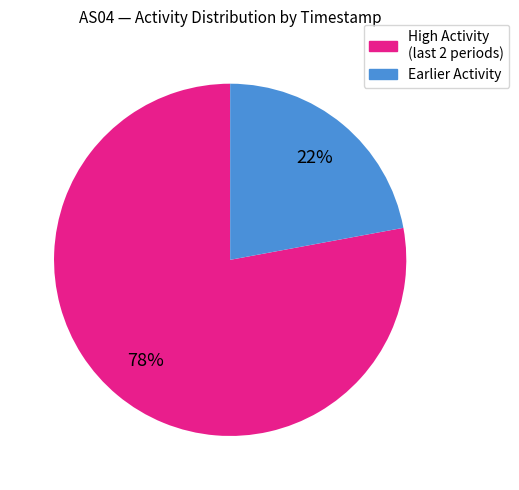

Does any single category account for the majority?

Yes